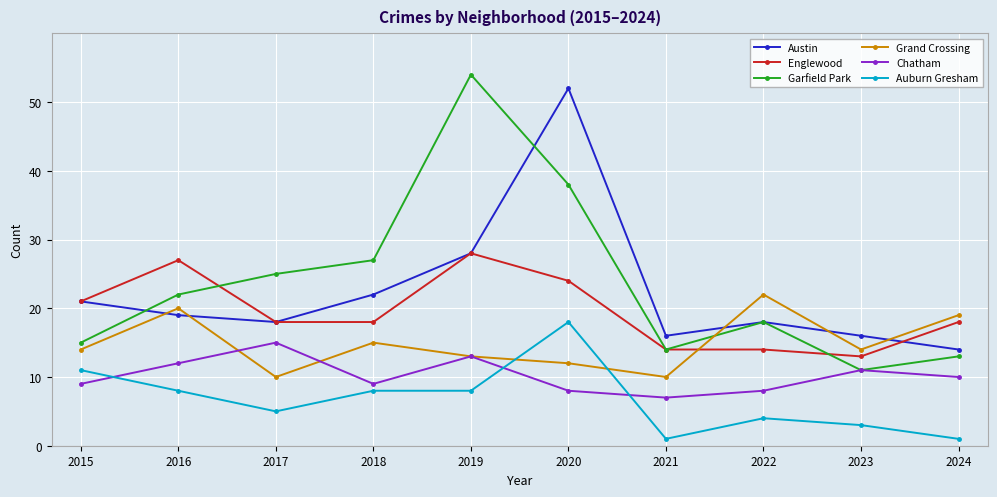

In Garfield Park, how many points are higher than both neighbors (excluding endpoints)?

2